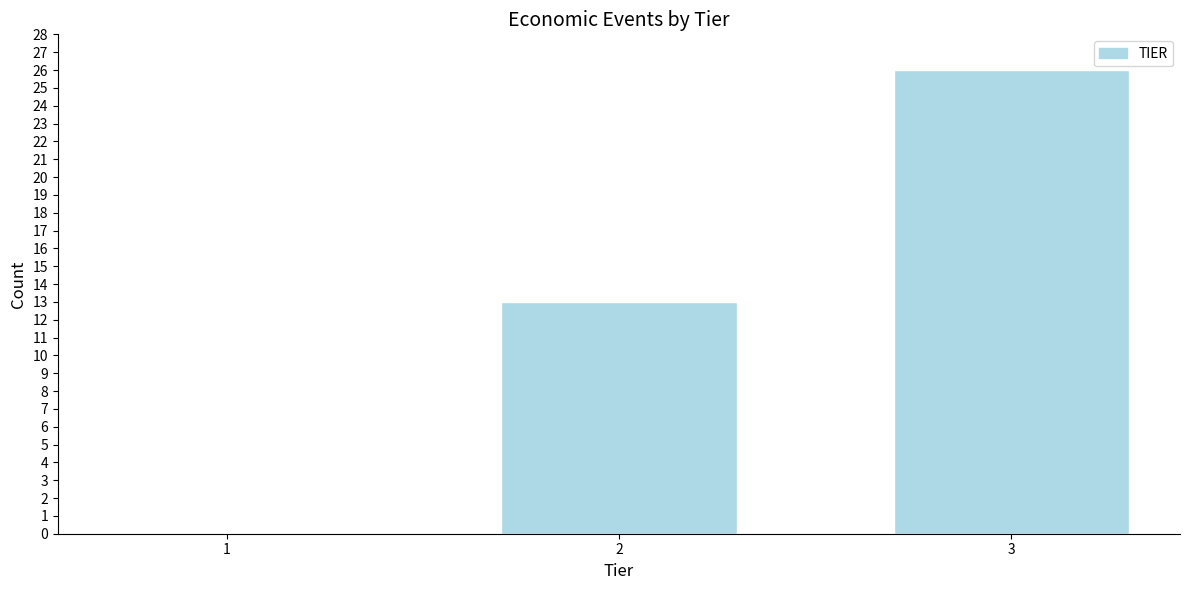

Reading left to right, what are all the values shown in this chart?

1=0	2=13	3=26